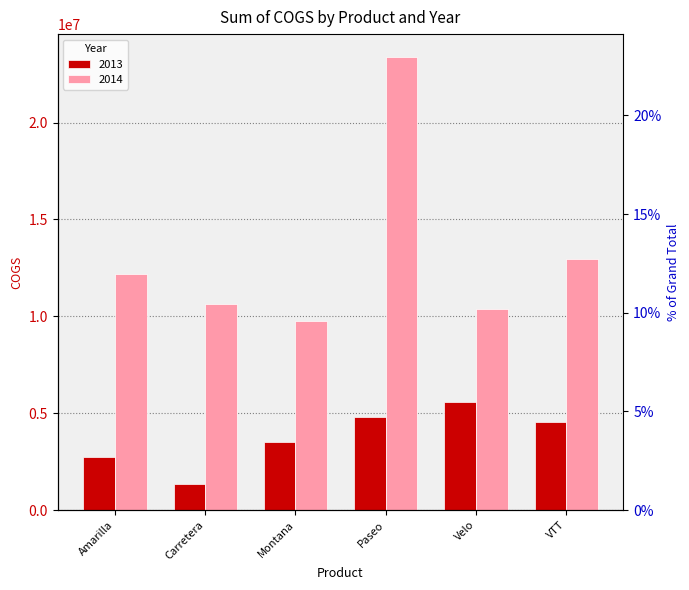

Is it true that 2014 equals 23267392 at VTT?

False